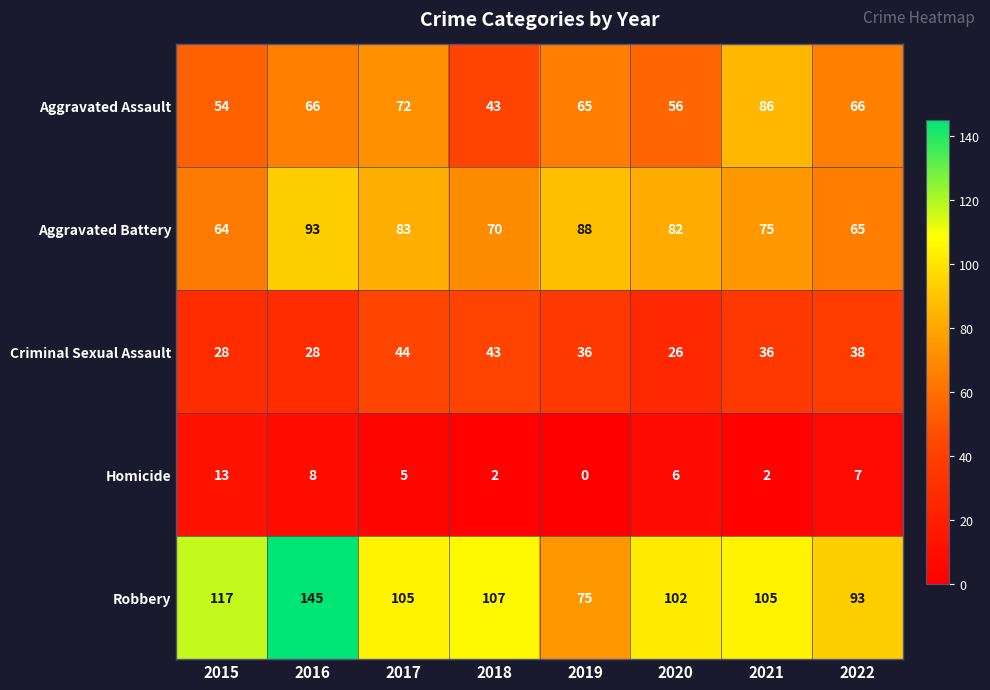

At which label does Robbery first exceed 105?

2015